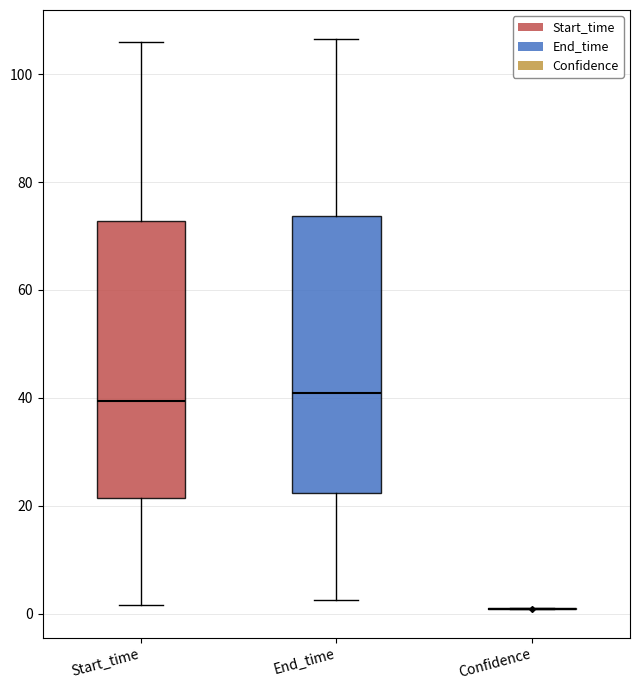

Where does the lower whisker of the box for End_time end on the y-axis? The values are not printed on the chart, so give them approximately, as read against the axis.

2